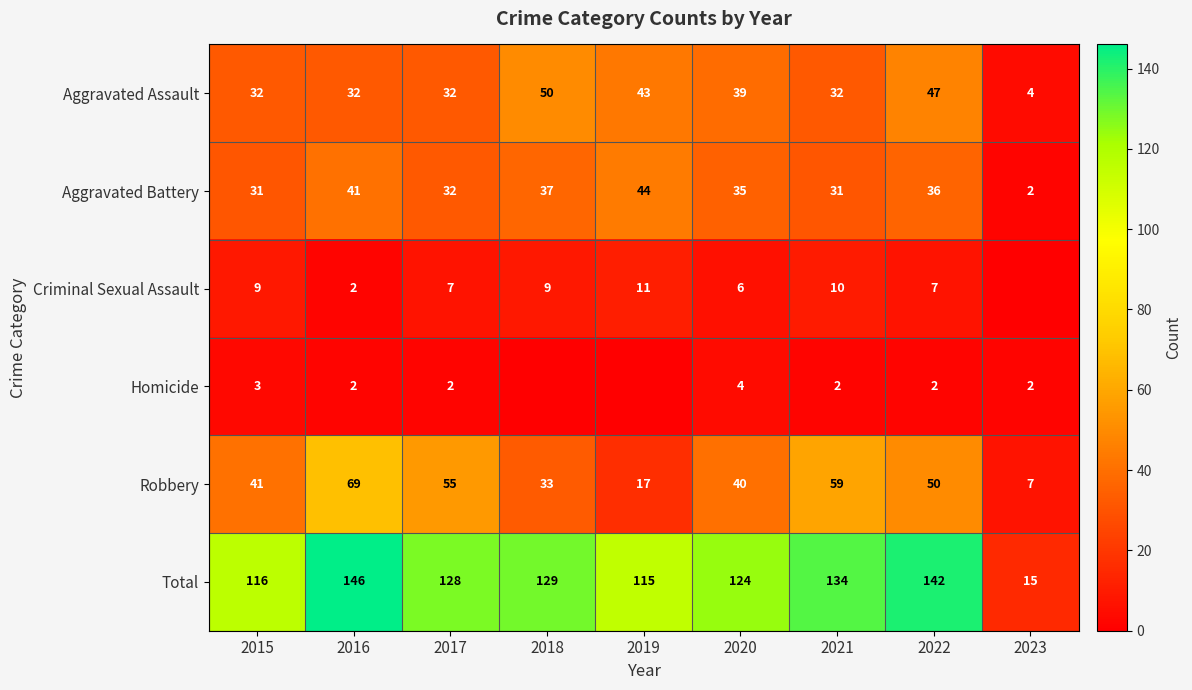

Rank the series at 2020 from lowest to highest value.

Homicide, Criminal Sexual Assault, Aggravated Battery, Aggravated Assault, Robbery, Total